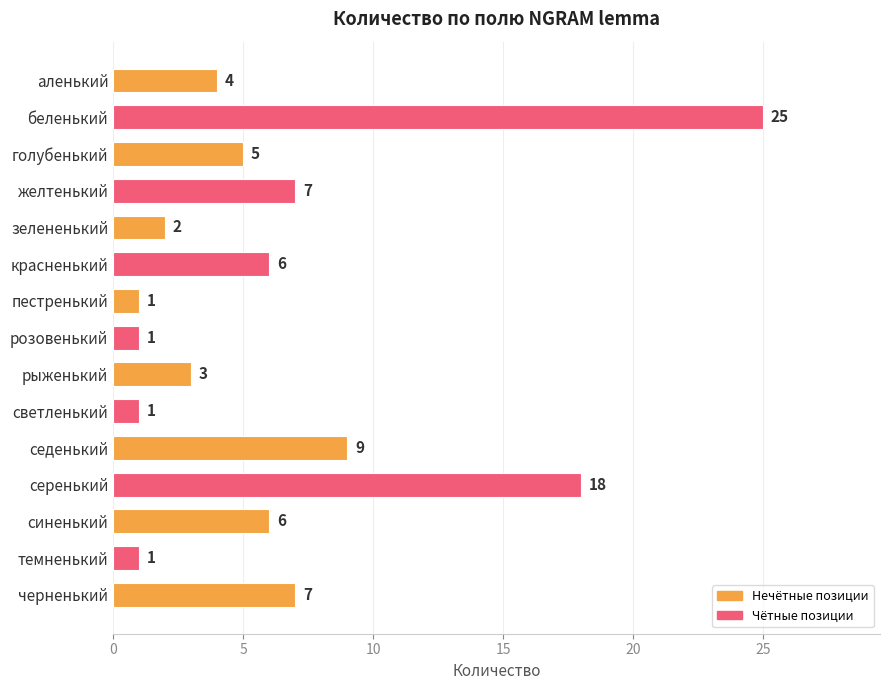

Which has a higher value, аленький or синенький?

синенький